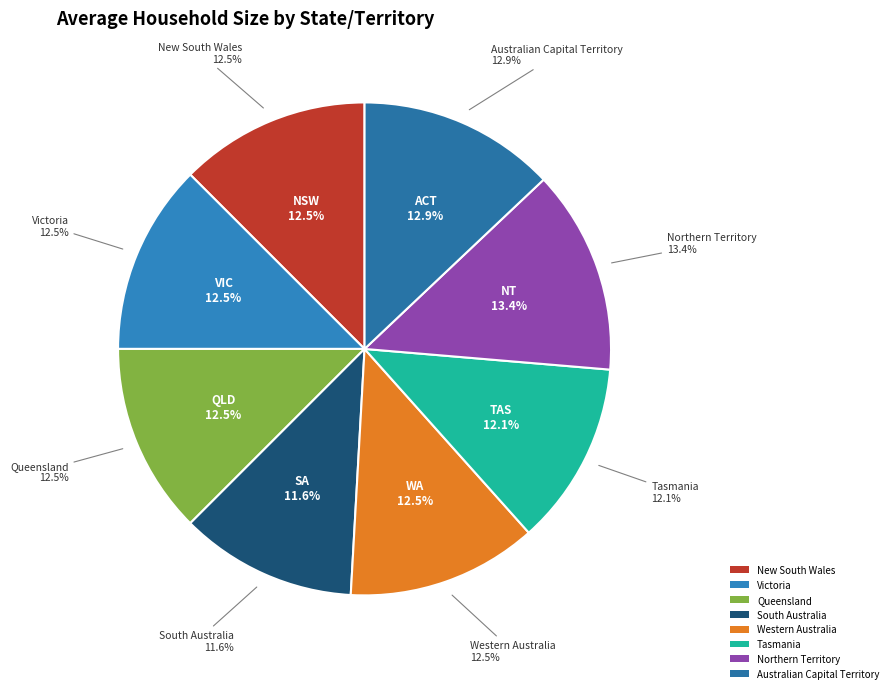

True or false: Queensland accounts for 12% of the total.

True